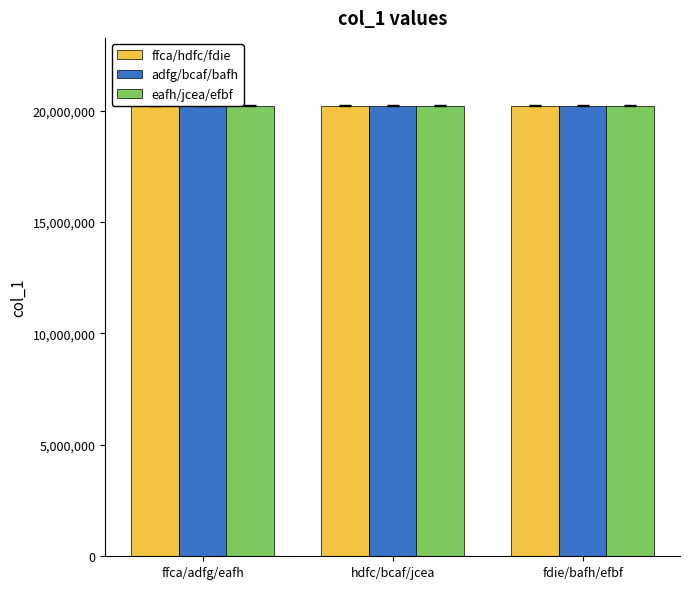

What is the average value of the adfg/bcaf/bafh series?

20223745